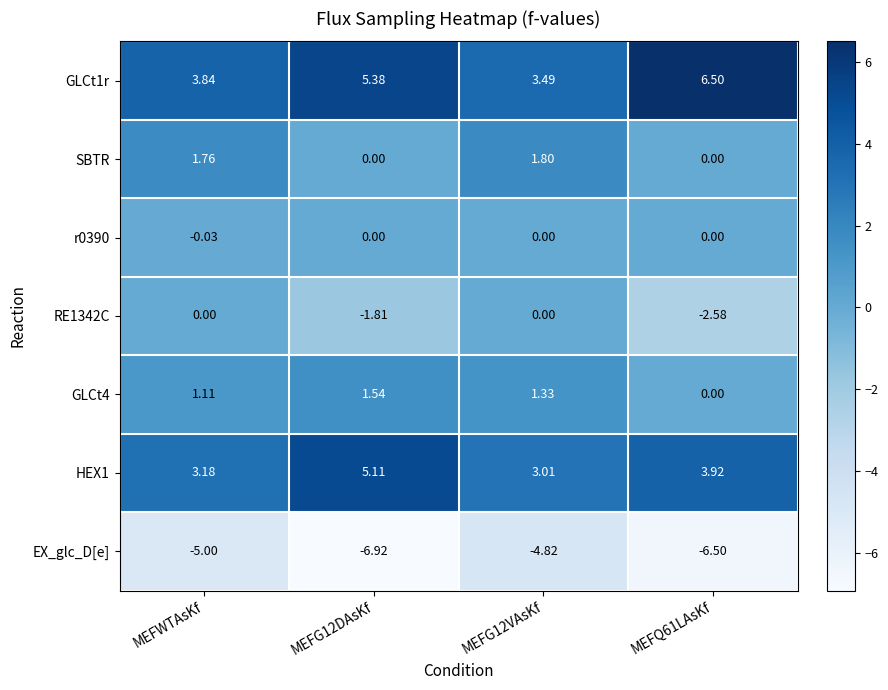

At which label does SBTR first exceed 1?

MEFWTAsKf